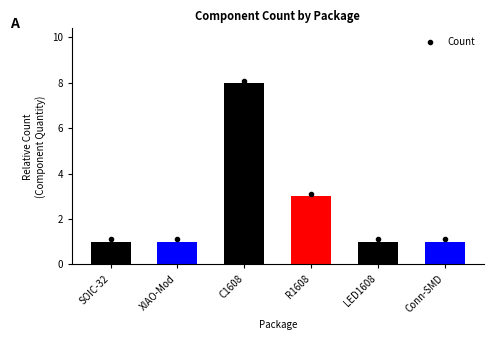

What position from the left is R1608?

4